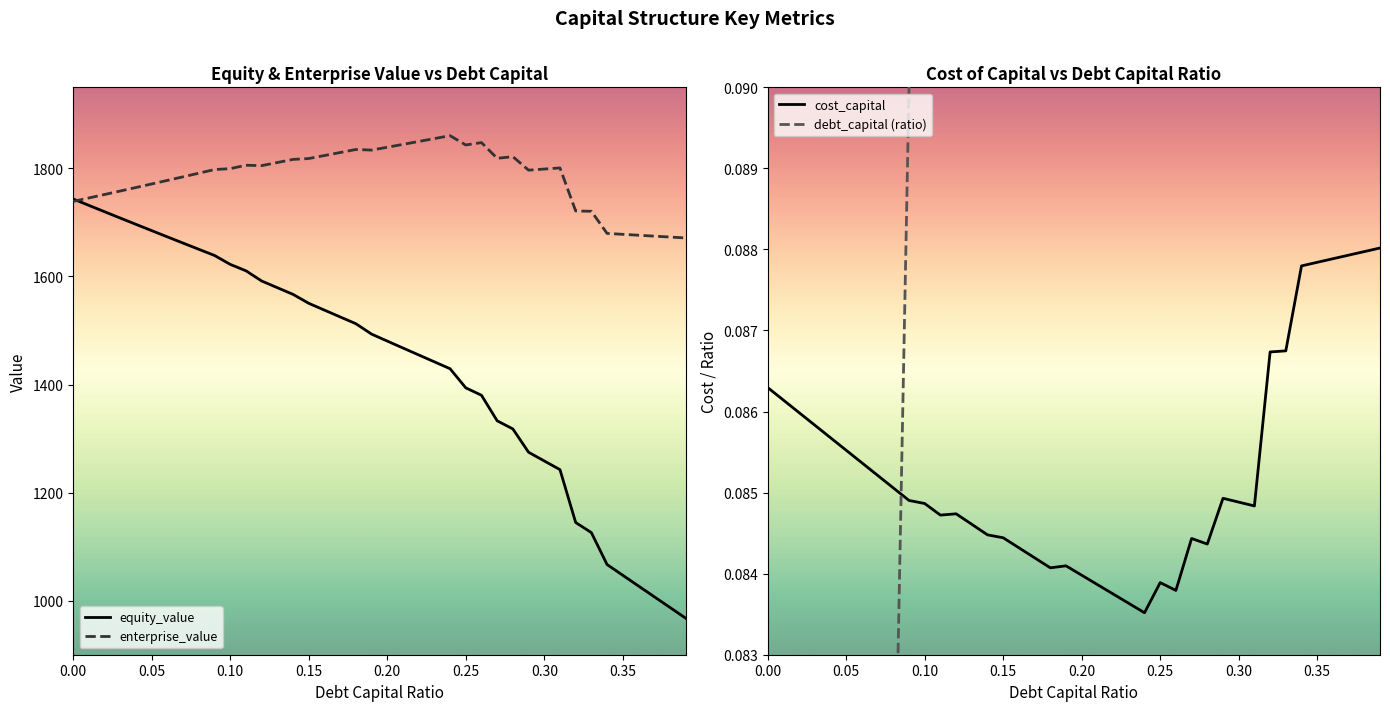

What is the lowest value of the equity_value series?

967.8